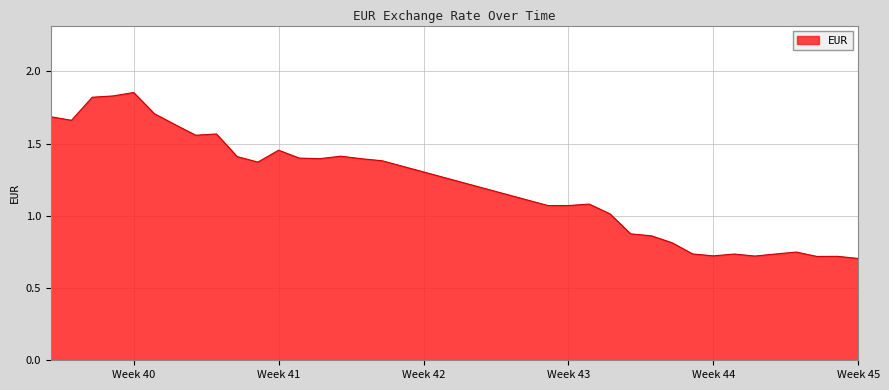

How many points are higher than both their immediate neighbors (excluding endpoints)?

8